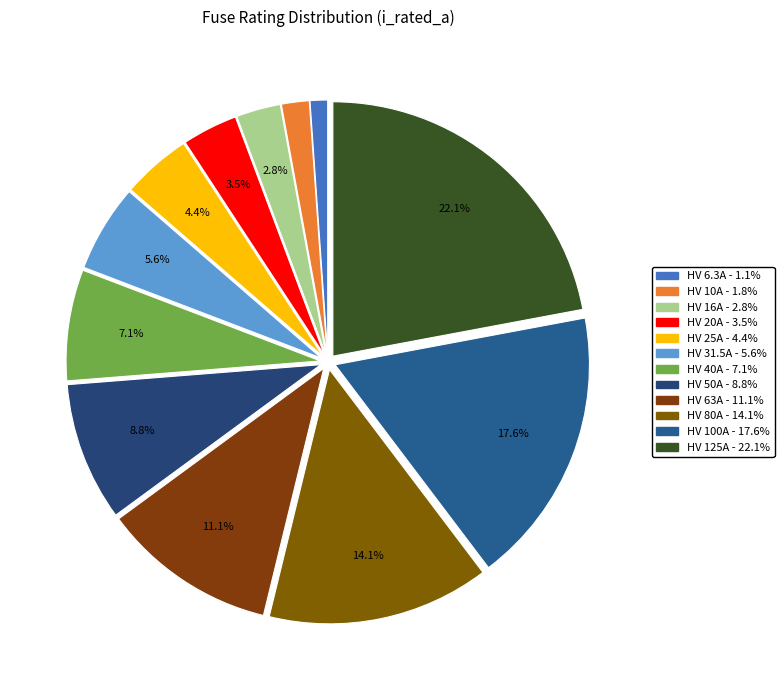

Count the number of slices in the pie.

12